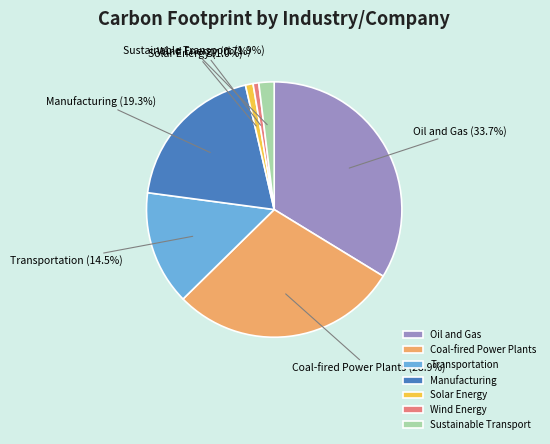

Which slice is the largest?

Oil and Gas